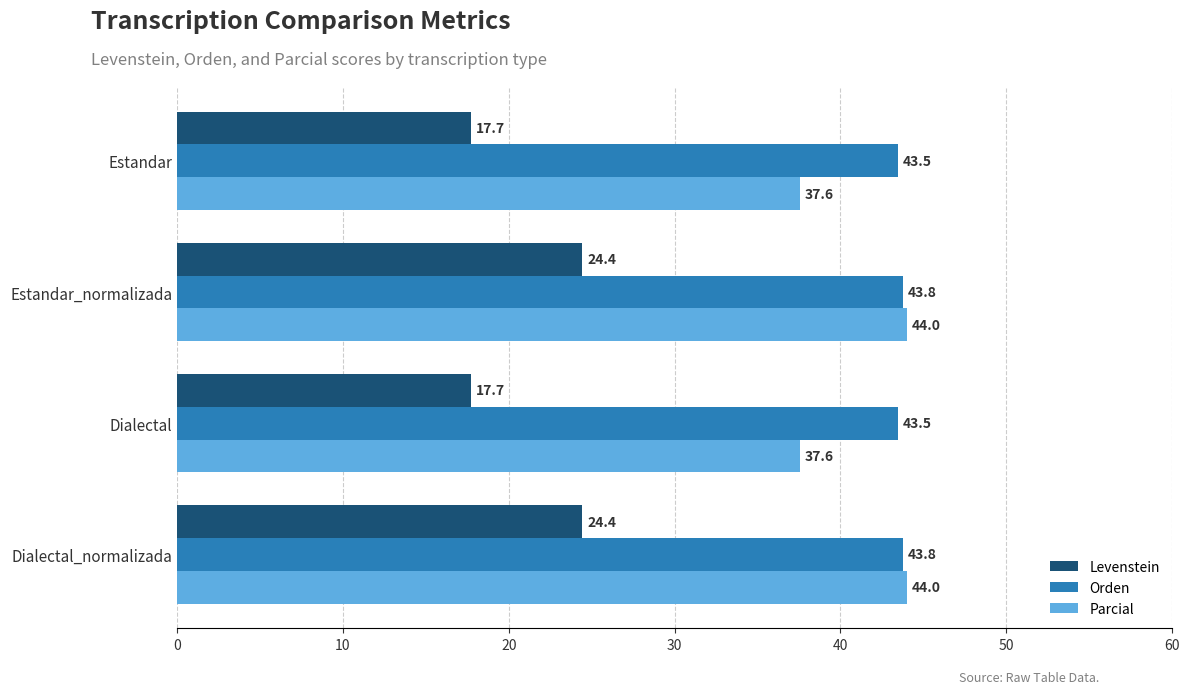

The value of Orden at Dialectal_normalizada is 62.6. True or false?

False